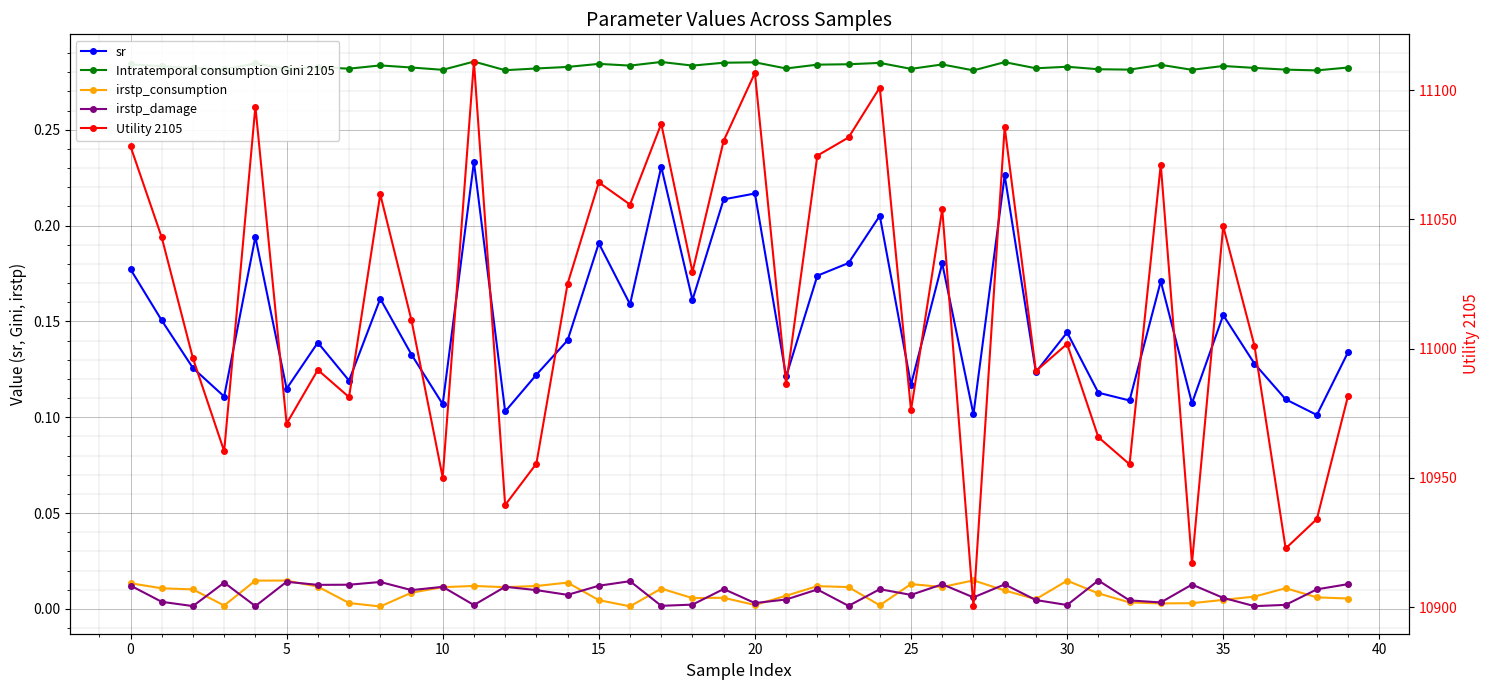

What is the difference between the maximum and minimum values in the sr series?

0.1